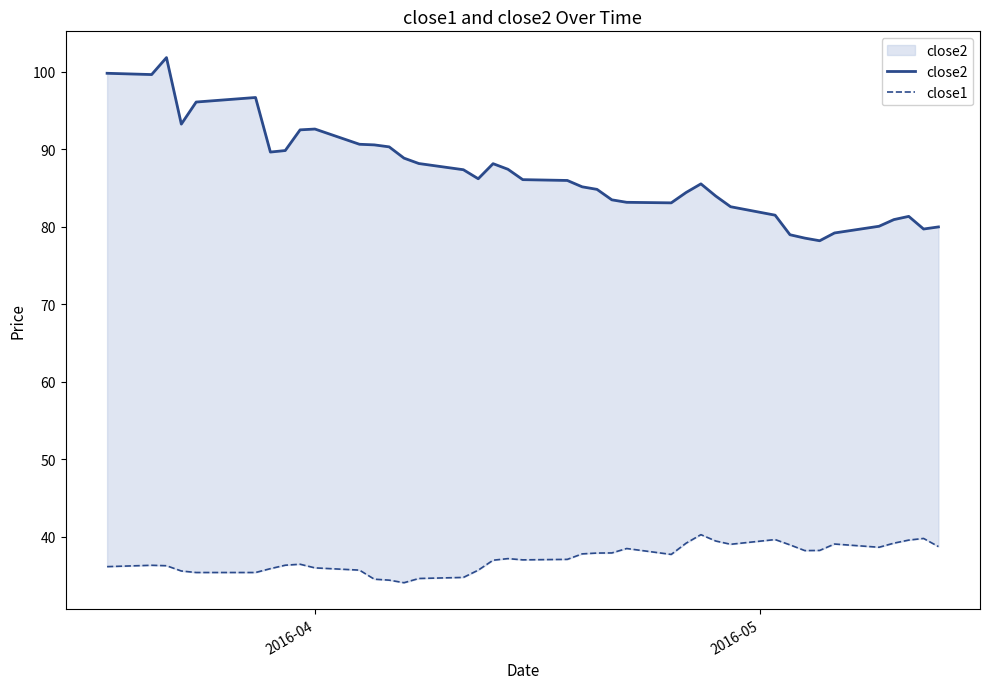

Is it true that close1 equals 53.9 at 38?

False